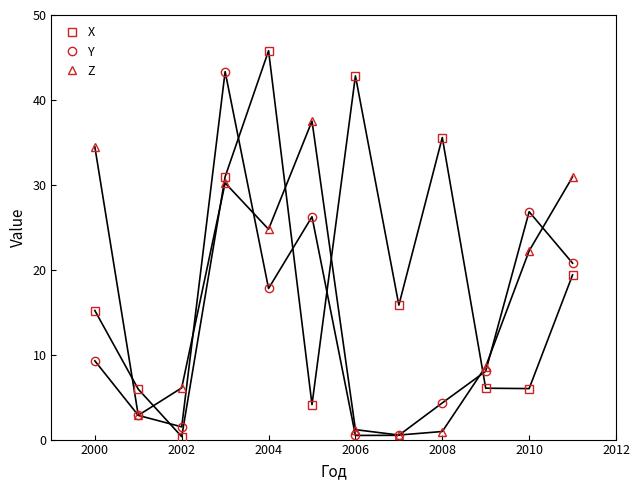

What is the value of the Z point at the 11th from the left?

22.2